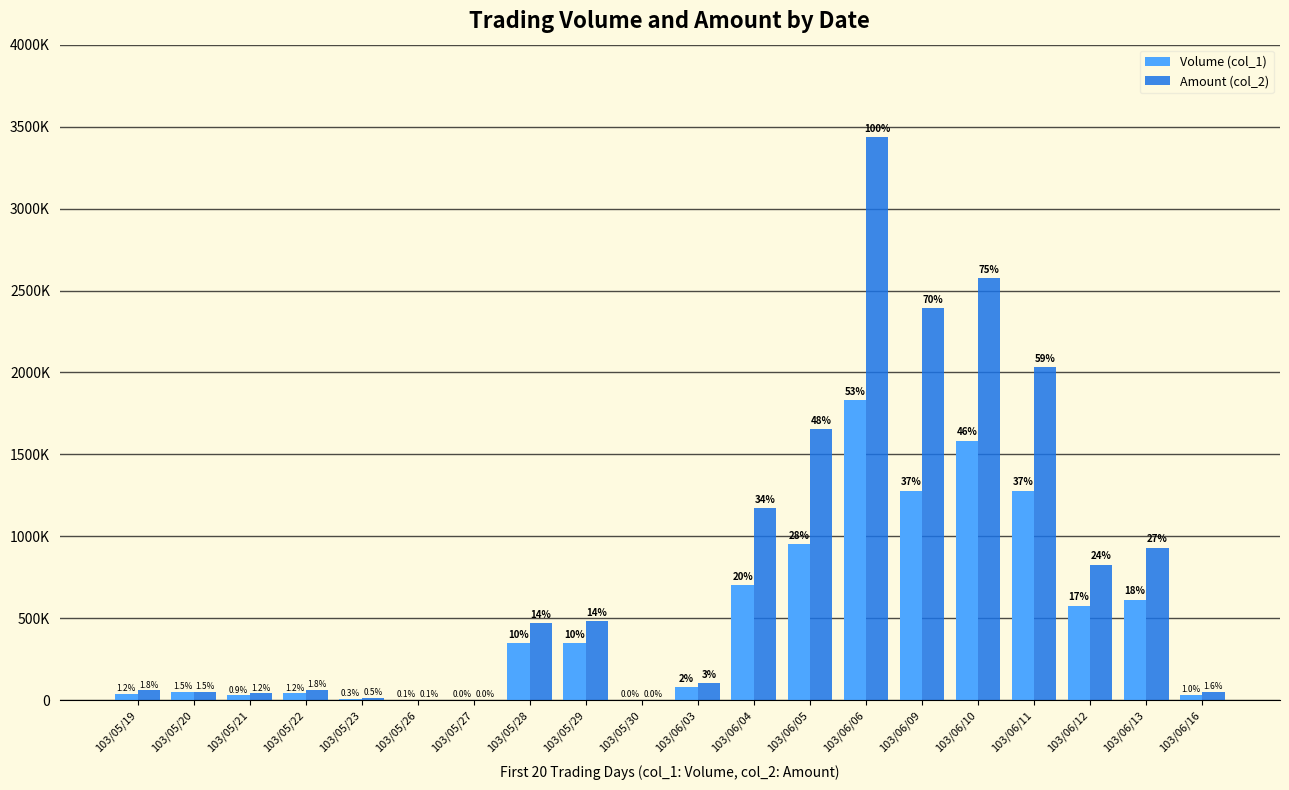

What is the difference between the maximum and minimum values in the Volume (col_1) series?

1832000